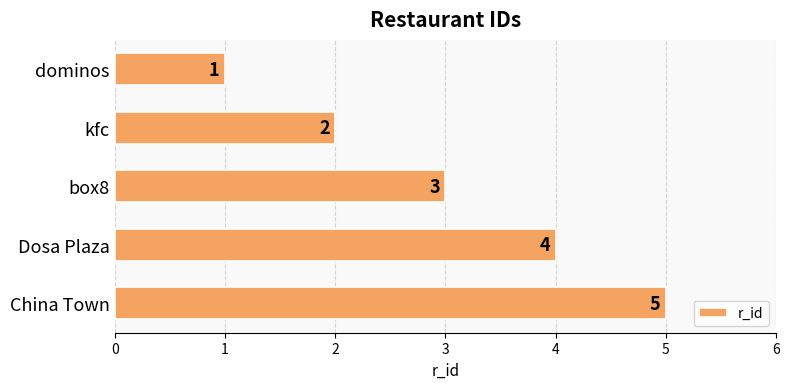

Which has a higher value, kfc or box8?

box8